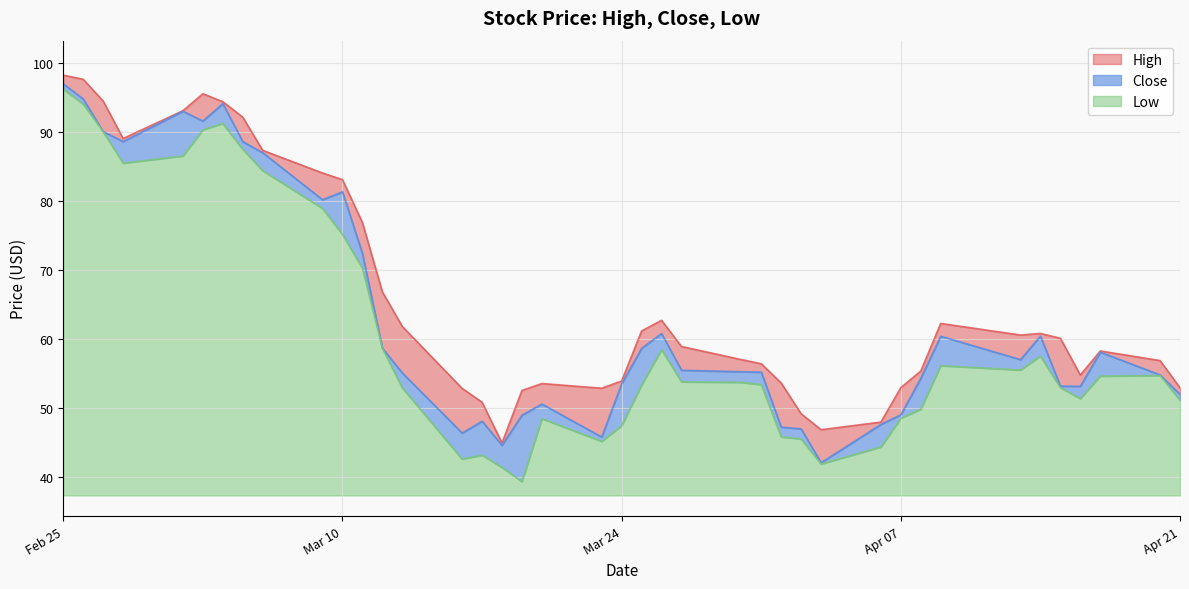

Which category has the lowest value across all series?

2020-03-19